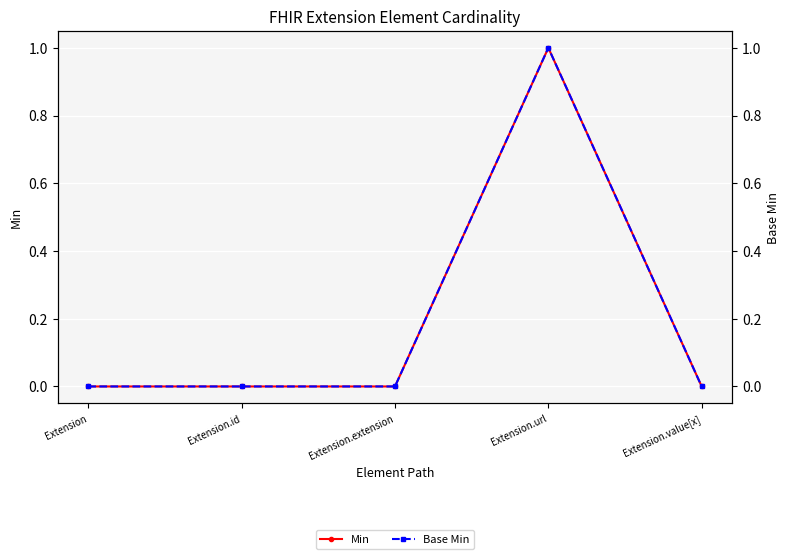

What is the sum of all Min values?

1